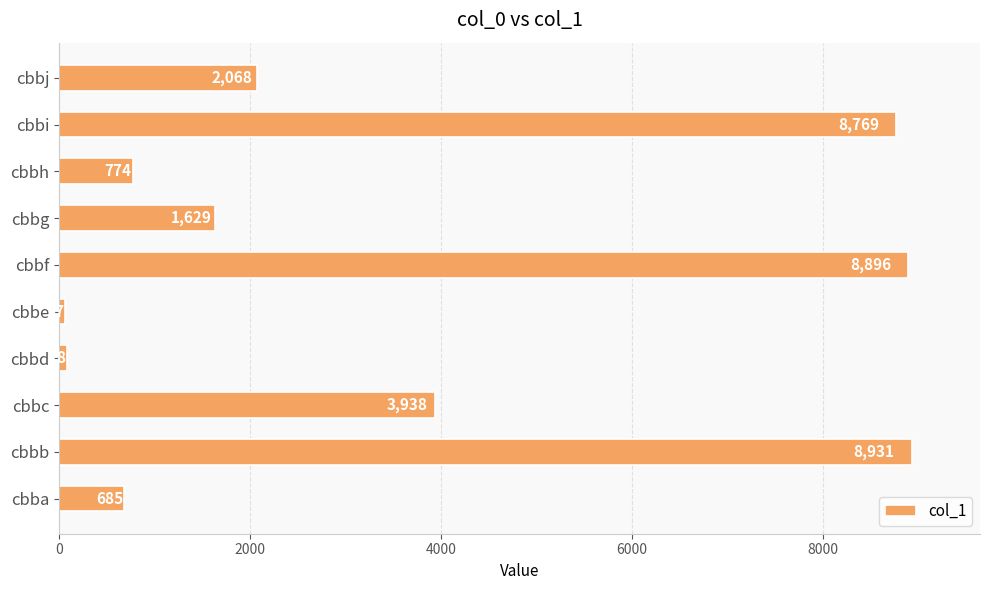

What is the sum of the values at cbbh and cbbe?

831